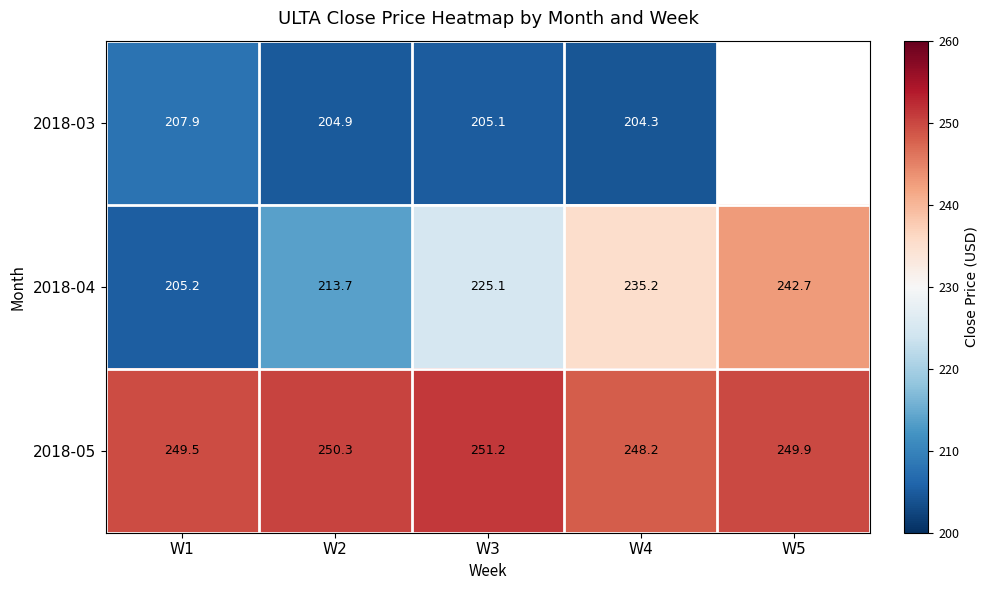

At which label does 2018-04 reach its peak?

W5